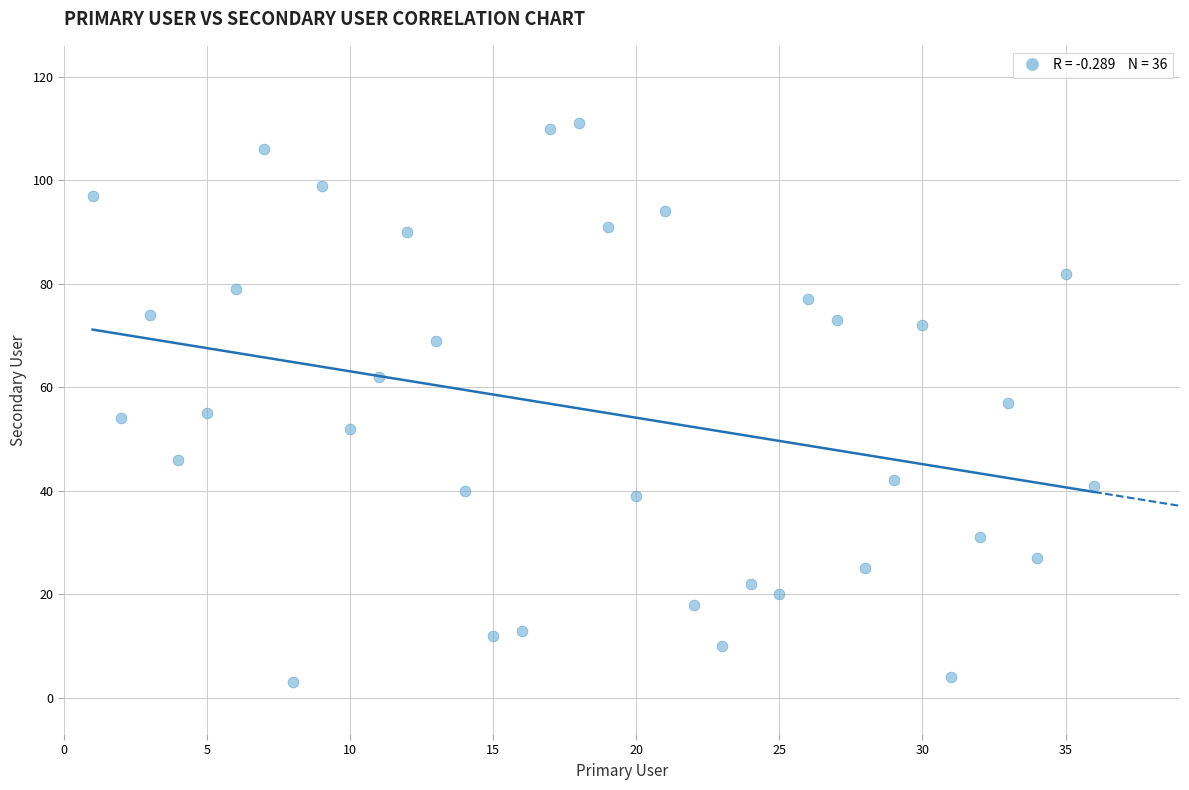

What is the range of Y values (max minus min)?

108